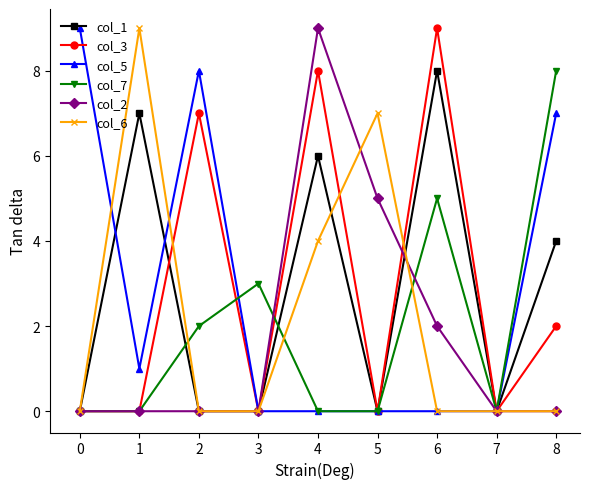

Is the value of col_1 at 1 greater than the value of col_2 at 6?

Yes